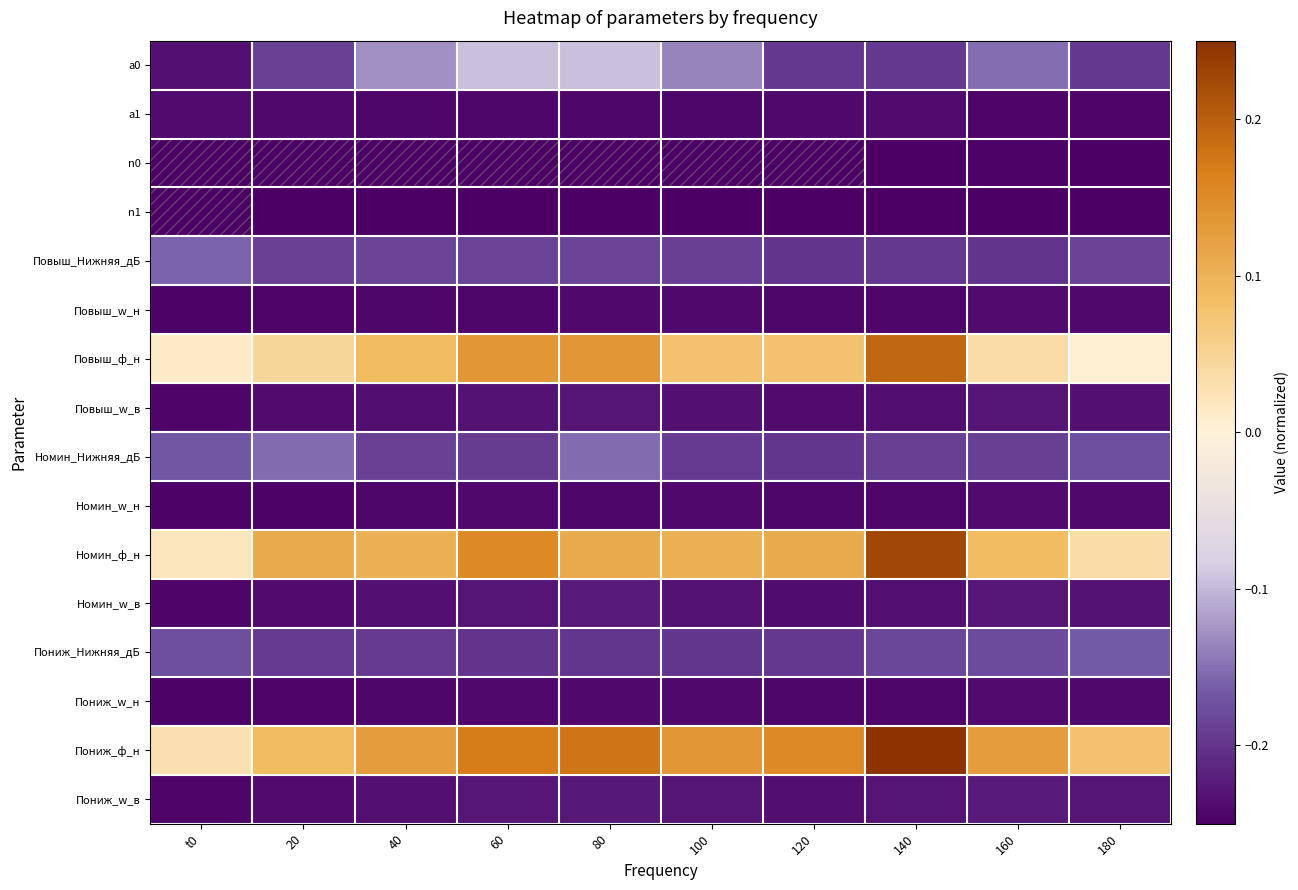

Reading left to right, list all the values displayed in this chart.

a0: t0=-0.2	20=-0.2	40=-0.1	60=-0.1	80=-0.1	100=-0.1	120=-0.2	140=-0.2	160=-0.2	180=-0.2
a1: t0=-0.2	20=-0.2	40=-0.2	60=-0.2	80=-0.2	100=-0.2	120=-0.2	140=-0.2	160=-0.2	180=-0.2
n0: t0=-0.2	20=-0.2	40=-0.2	60=-0.2	80=-0.2	100=-0.2	120=-0.2	140=-0.2	160=-0.2	180=-0.2
n1: t0=-0.2	20=-0.2	40=-0.2	60=-0.2	80=-0.2	100=-0.2	120=-0.2	140=-0.2	160=-0.2	180=-0.2
Повыш_Нижняя_дБ: t0=-0.2	20=-0.2	40=-0.2	60=-0.2	80=-0.2	100=-0.2	120=-0.2	140=-0.2	160=-0.2	180=-0.2
Повыш_w_н: t0=-0.2	20=-0.2	40=-0.2	60=-0.2	80=-0.2	100=-0.2	120=-0.2	140=-0.2	160=-0.2	180=-0.2
Повыш_ф_н: t0=0.0	20=0.0	40=0.1	60=0.1	80=0.1	100=0.1	120=0.1	140=0.2	160=0.0	180=0.0
Повыш_w_в: t0=-0.2	20=-0.2	40=-0.2	60=-0.2	80=-0.2	100=-0.2	120=-0.2	140=-0.2	160=-0.2	180=-0.2
Номин_Нижняя_дБ: t0=-0.2	20=-0.2	40=-0.2	60=-0.2	80=-0.2	100=-0.2	120=-0.2	140=-0.2	160=-0.2	180=-0.2
Номин_w_н: t0=-0.2	20=-0.2	40=-0.2	60=-0.2	80=-0.2	100=-0.2	120=-0.2	140=-0.2	160=-0.2	180=-0.2
Номин_ф_н: t0=0.0	20=0.1	40=0.1	60=0.2	80=0.1	100=0.1	120=0.1	140=0.2	160=0.1	180=0.0
Номин_w_в: t0=-0.2	20=-0.2	40=-0.2	60=-0.2	80=-0.2	100=-0.2	120=-0.2	140=-0.2	160=-0.2	180=-0.2
Пониж_Нижняя_дБ: t0=-0.2	20=-0.2	40=-0.2	60=-0.2	80=-0.2	100=-0.2	120=-0.2	140=-0.2	160=-0.2	180=-0.2
Пониж_w_н: t0=-0.2	20=-0.2	40=-0.2	60=-0.2	80=-0.2	100=-0.2	120=-0.2	140=-0.2	160=-0.2	180=-0.2
Пониж_ф_н: t0=0.0	20=0.1	40=0.1	60=0.2	80=0.2	100=0.1	120=0.2	140=0.2	160=0.1	180=0.1
Пониж_w_в: t0=-0.2	20=-0.2	40=-0.2	60=-0.2	80=-0.2	100=-0.2	120=-0.2	140=-0.2	160=-0.2	180=-0.2